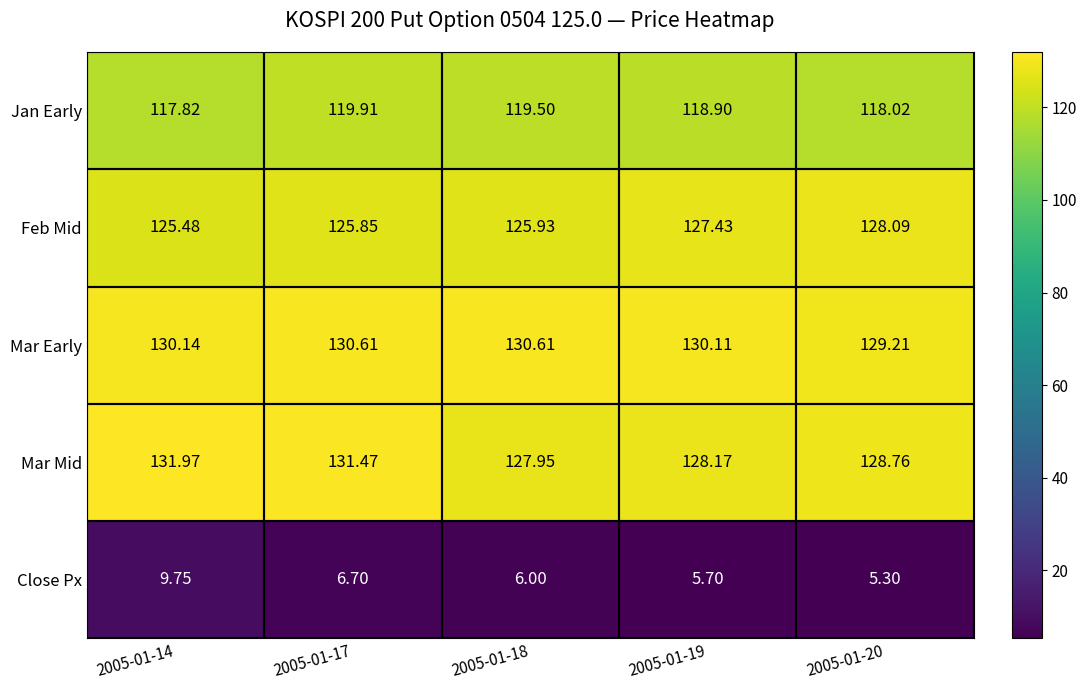

Which label corresponds to the largest value in the chart?

2005-01-14